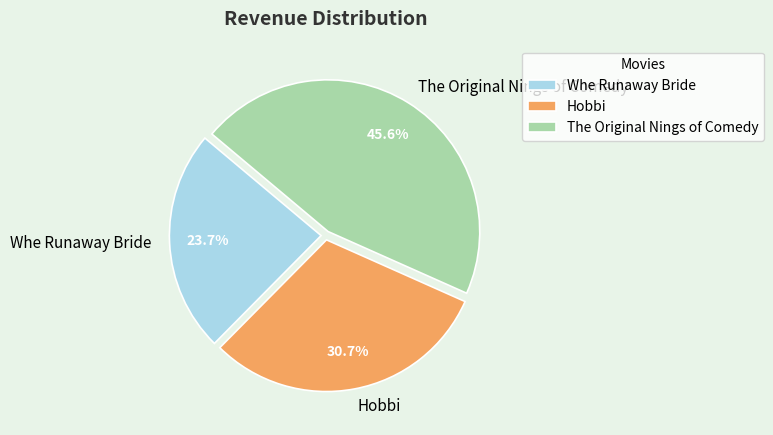

To the nearest percent, what is the combined percentage of The Original Nings of Comedy and Hobbi?

76%